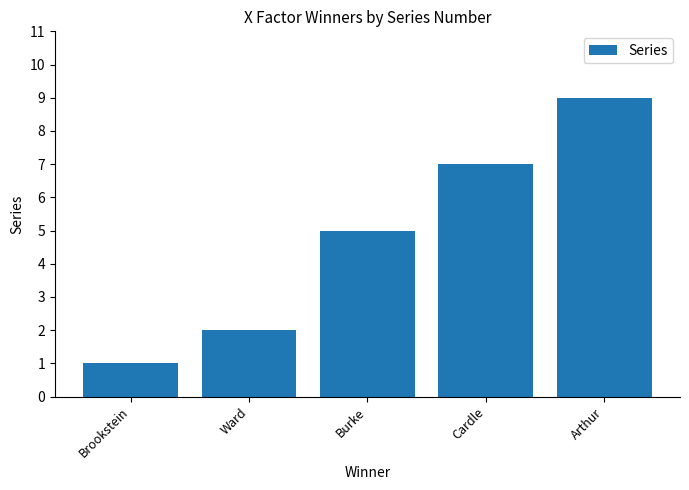

Does the chart contain any negative values?

No